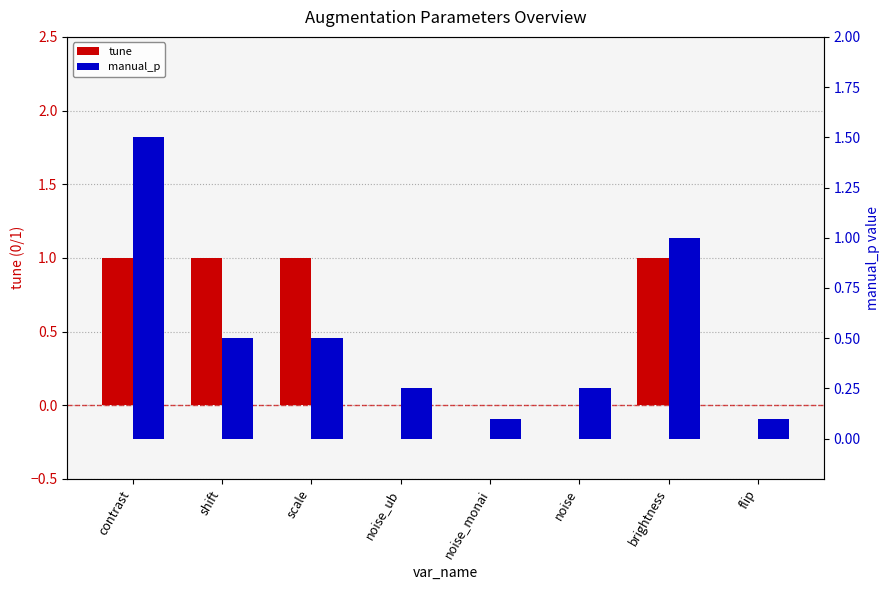

Are the bars grouped side by side (vs. stacked)?

Yes